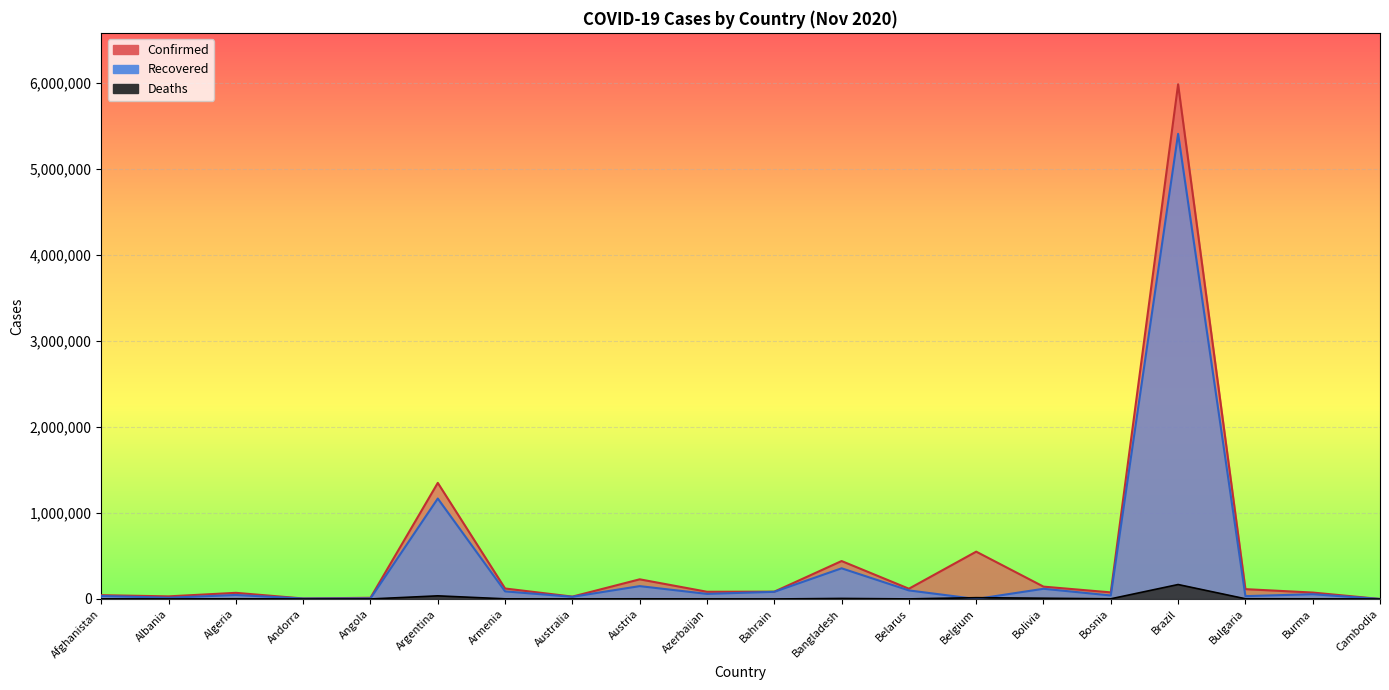

Which has a higher value, Brazil or Armenia?

Brazil